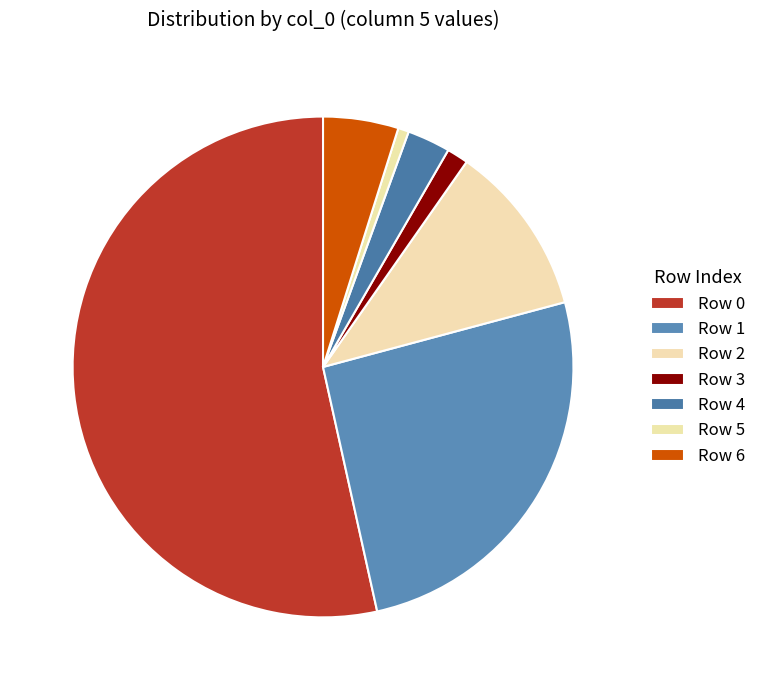

To the nearest percent, what is the average slice percentage?

14%